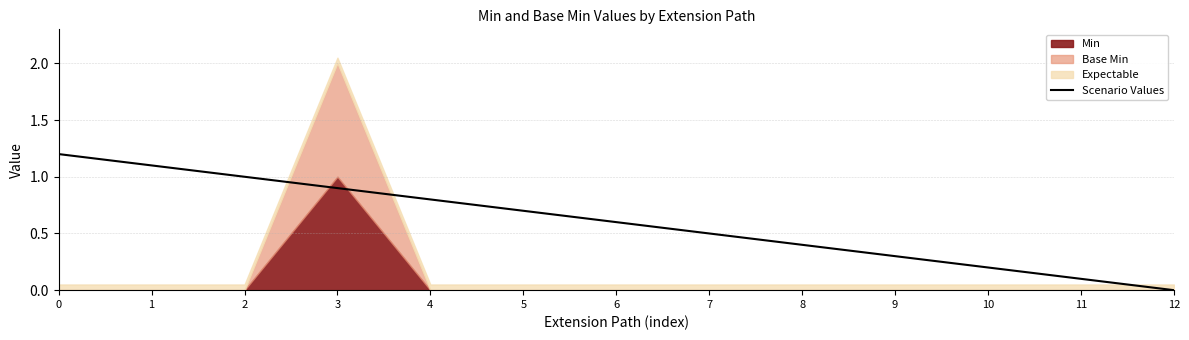

At which label does Scenario Values reach its minimum?

12